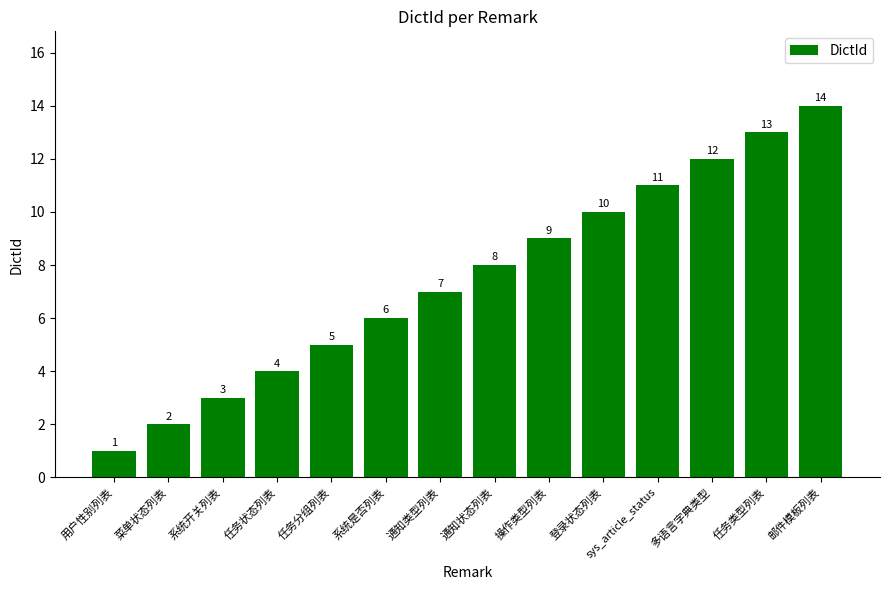

What value does the data have at 通知类型列表?

7